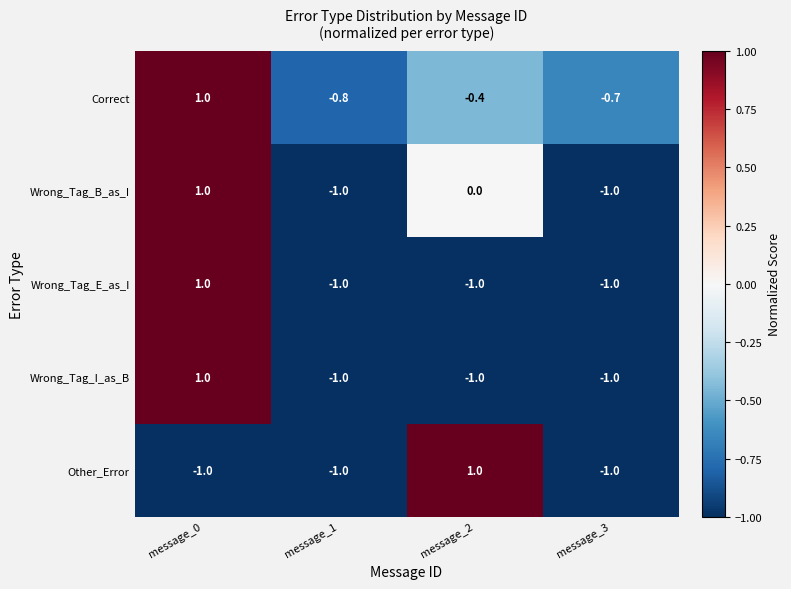

Reading right to left, what are all the values shown in this chart?

Correct: message_3=-0.7	message_2=-0.4	message_1=-0.8	message_0=1.0
Wrong_Tag_B_as_I: message_3=-1.0	message_2=0.0	message_1=-1.0	message_0=1.0
Wrong_Tag_E_as_I: message_3=-1.0	message_2=-1.0	message_1=-1.0	message_0=1.0
Wrong_Tag_I_as_B: message_3=-1.0	message_2=-1.0	message_1=-1.0	message_0=1.0
Other_Error: message_3=-1.0	message_2=1.0	message_1=-1.0	message_0=-1.0